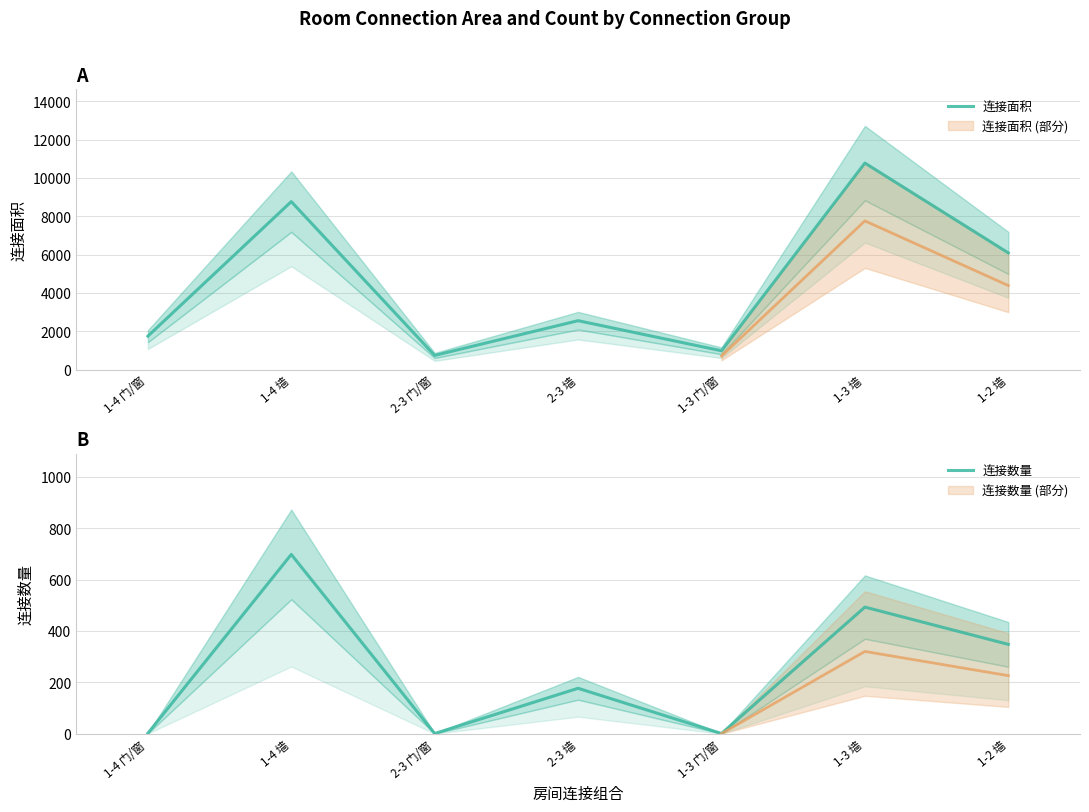

What is the maximum value shown in the chart?

10774